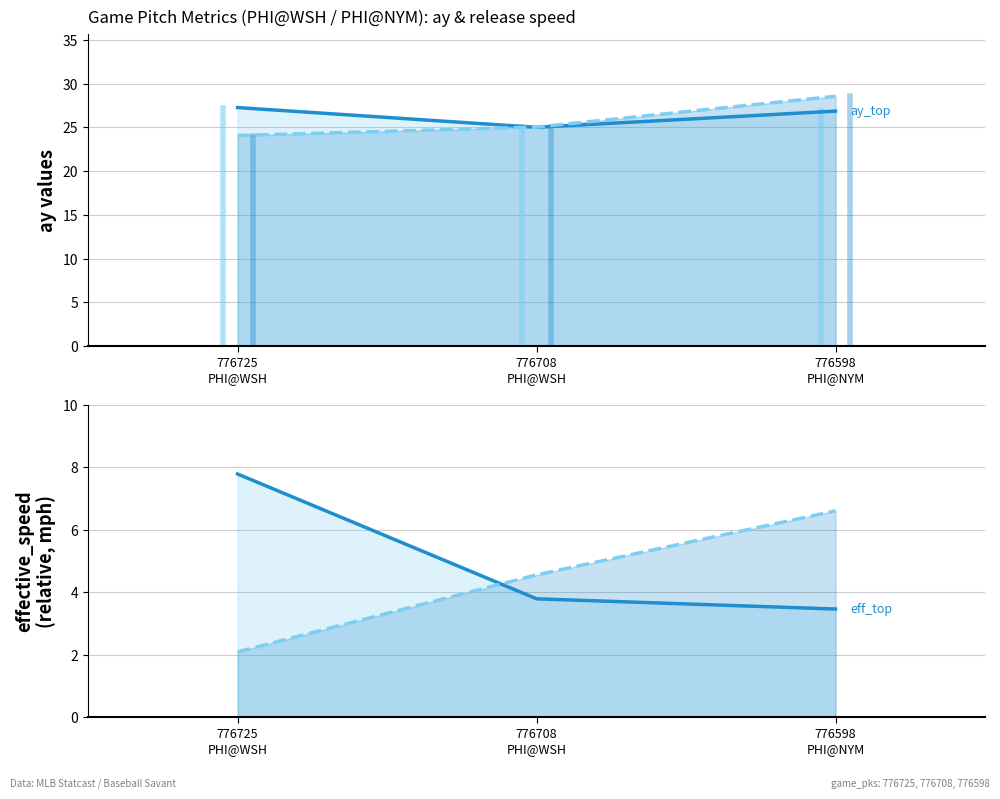

Rank the categories by eff_spd_bot (line) value from highest to lowest.

776598
PHI@NYM, 776708
PHI@WSH, 776725
PHI@WSH